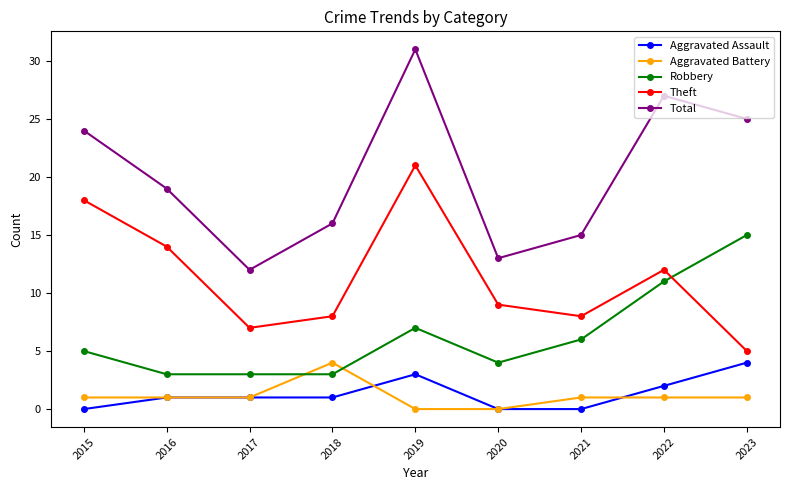

How many distinct data groups are displayed?

5